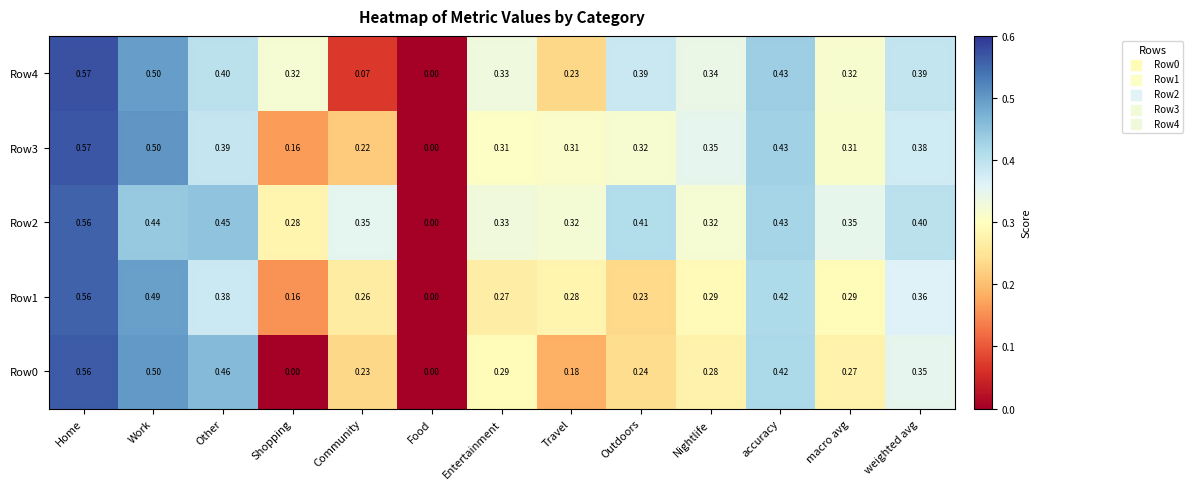

Is the value of Row1 at macro avg greater than the value of Row3 at Nightlife?

No